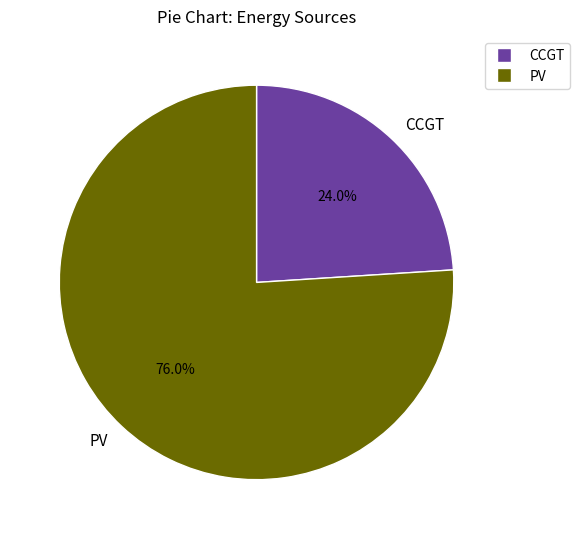

Which category has the biggest portion of the pie?

PV